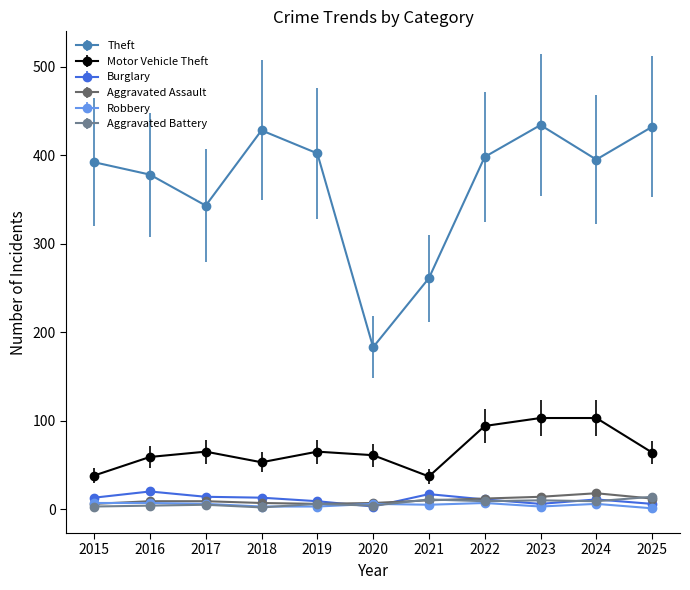

Which series has the largest total across all categories?

Theft